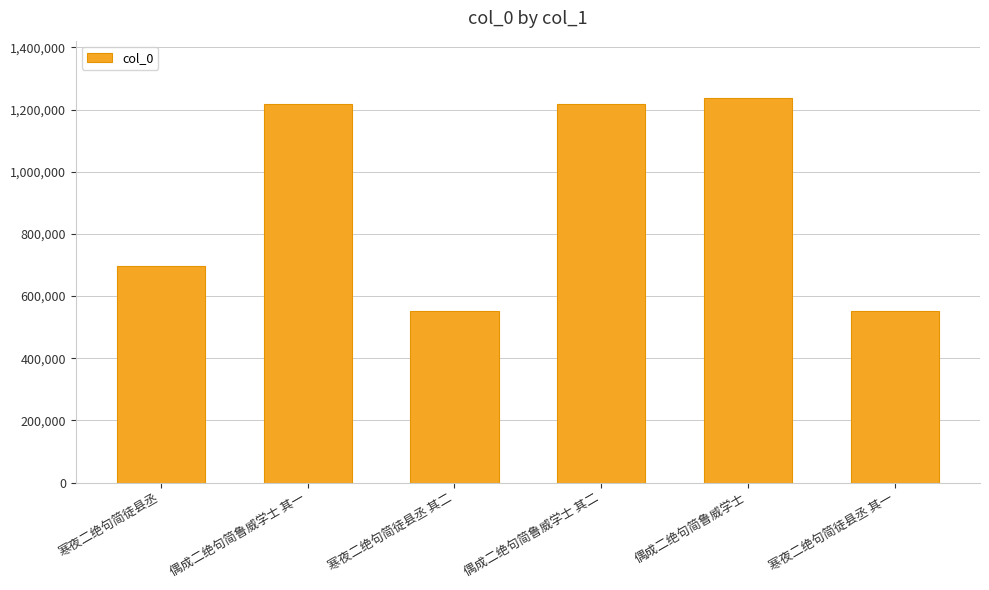

What is the sum of all values?

5472076